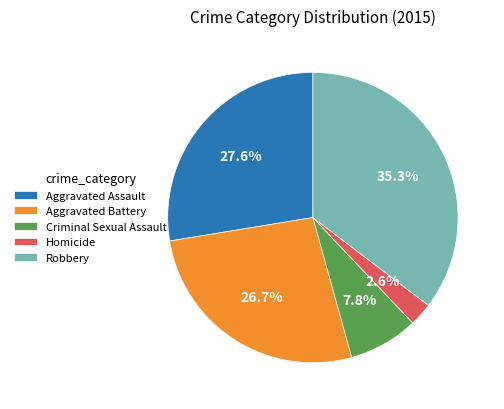

What percentage do Criminal Sexual Assault and Aggravated Battery together represent?

34.5%